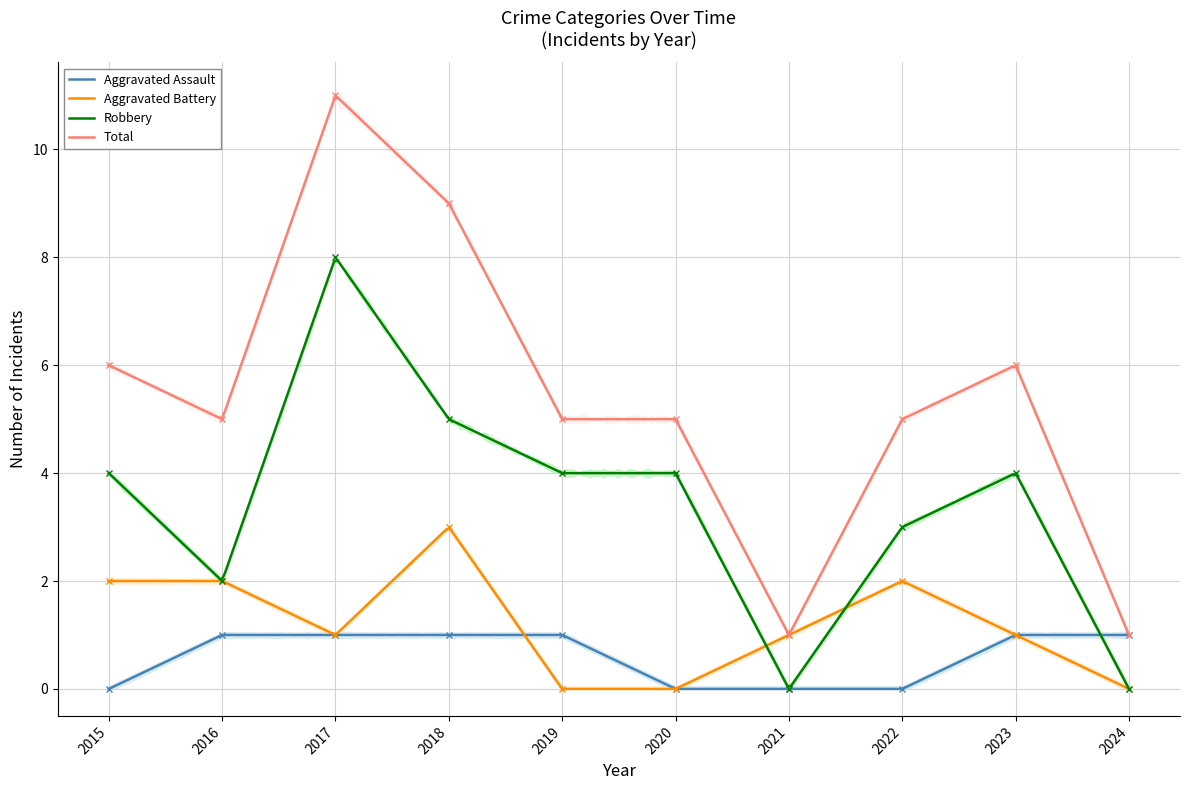

What is the total value across all series at 2019?

10